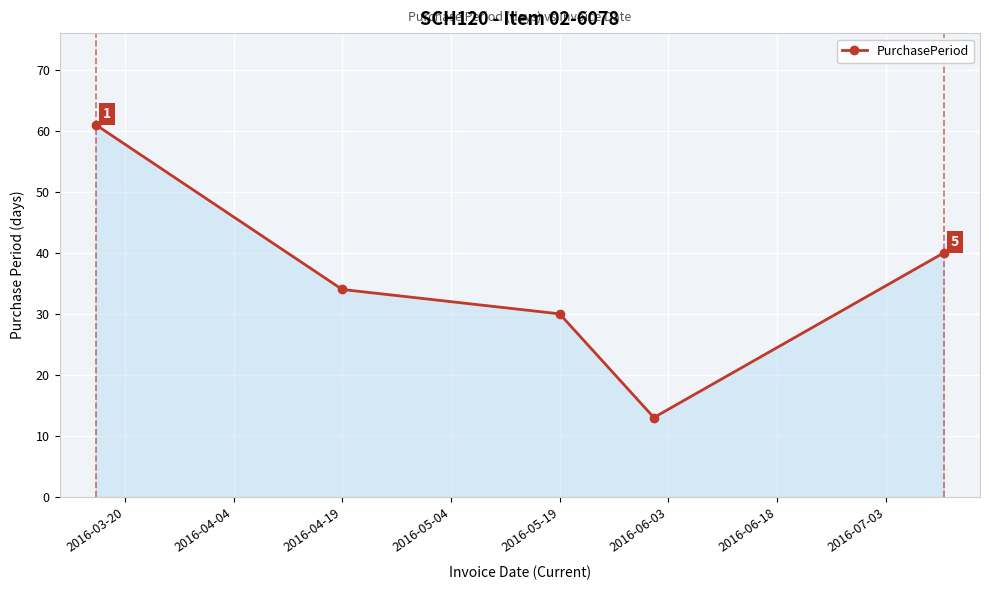

True or false: the data has more than 2 interior local peaks.

False